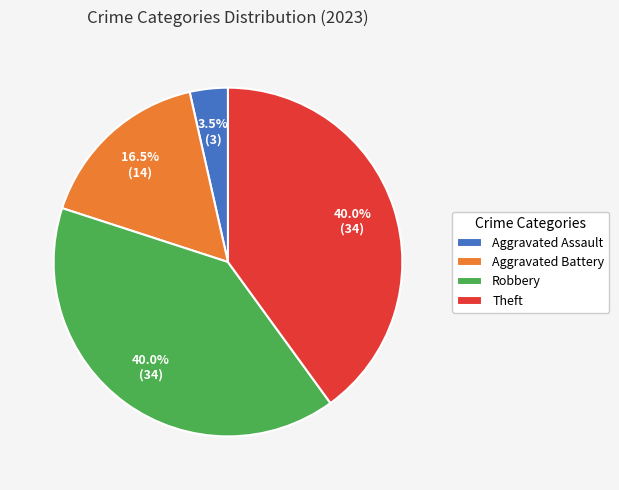

What is the smallest slice in the pie chart?

Aggravated Assault